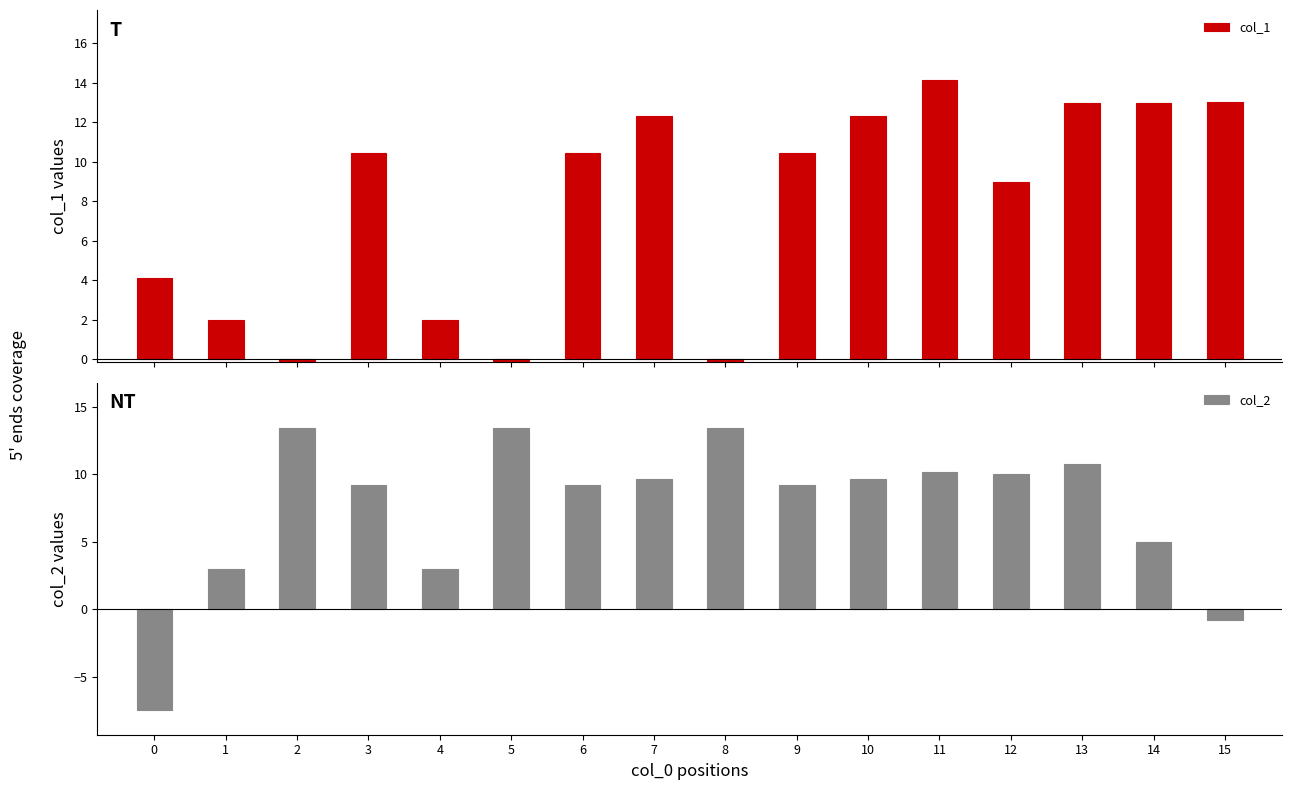

How many bars are there in each group?

2